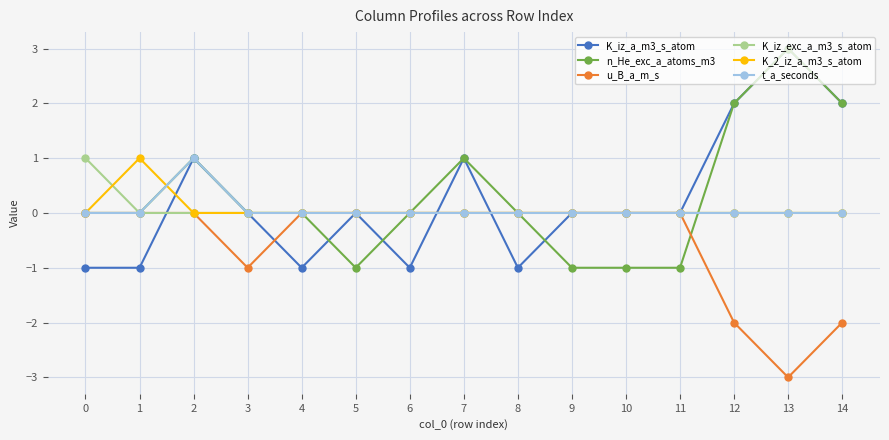

How many lines are shown in the chart?

6